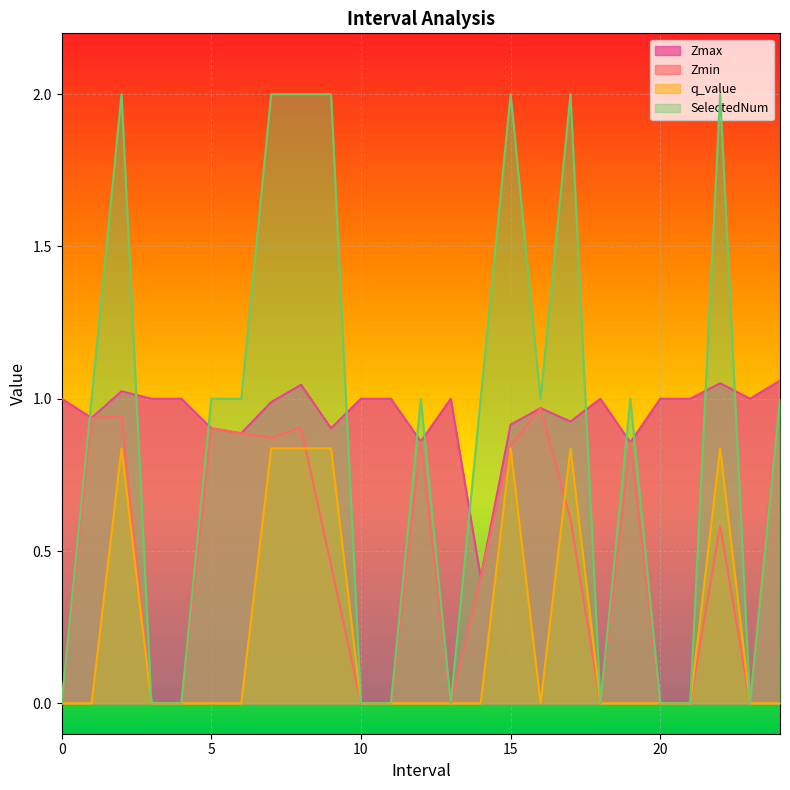

True or false: q_value has more than 1 points higher than both neighbors.

True